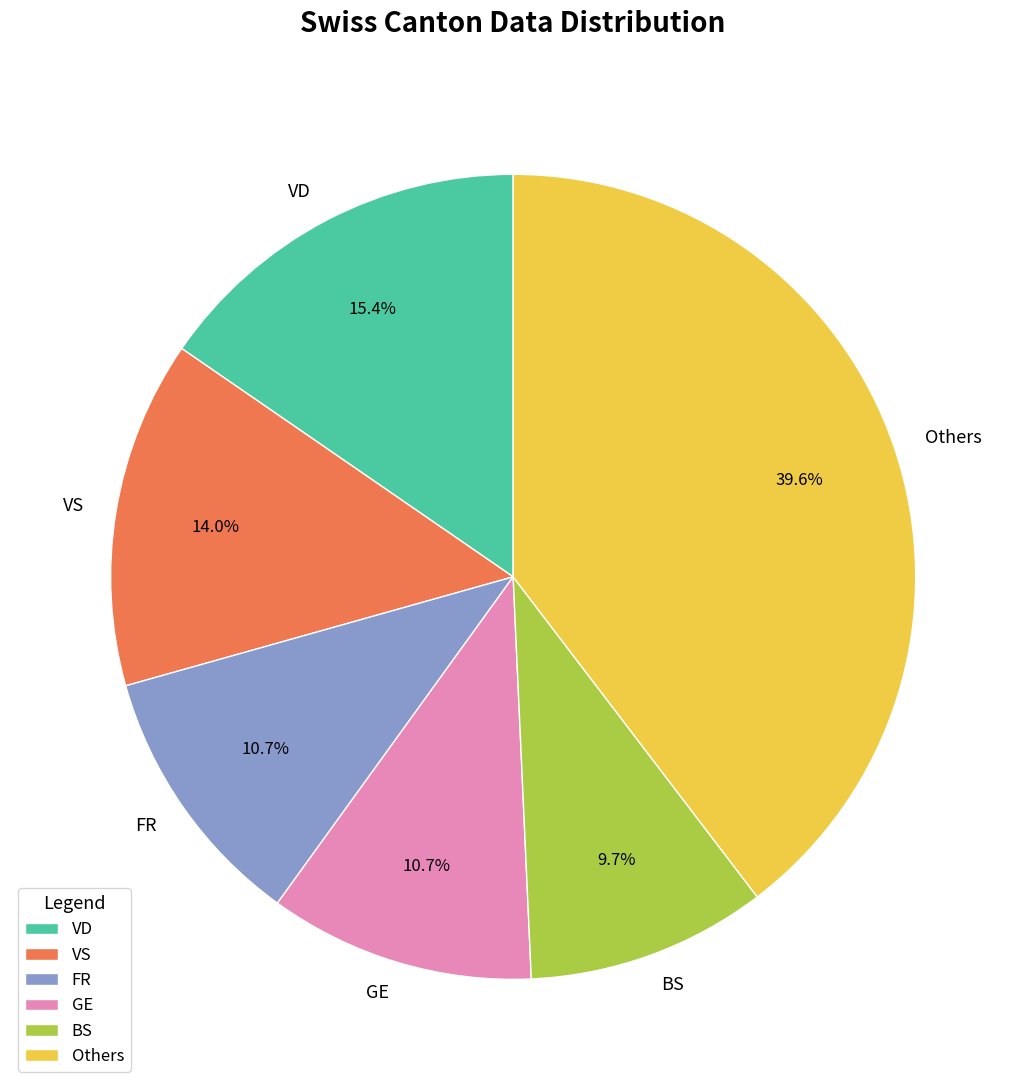

Which slice is the smallest?

BS